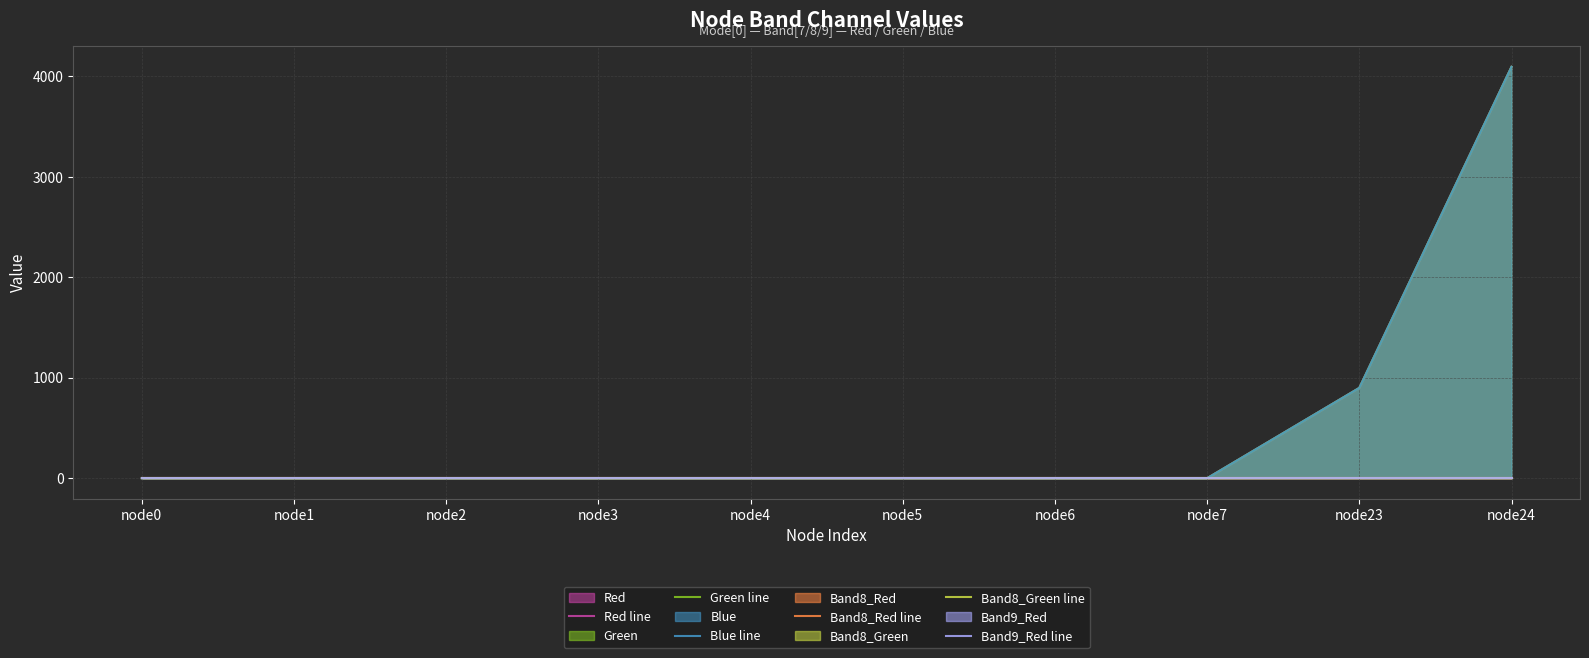

Which category has the lowest value in the Band9_Red line series?

node0